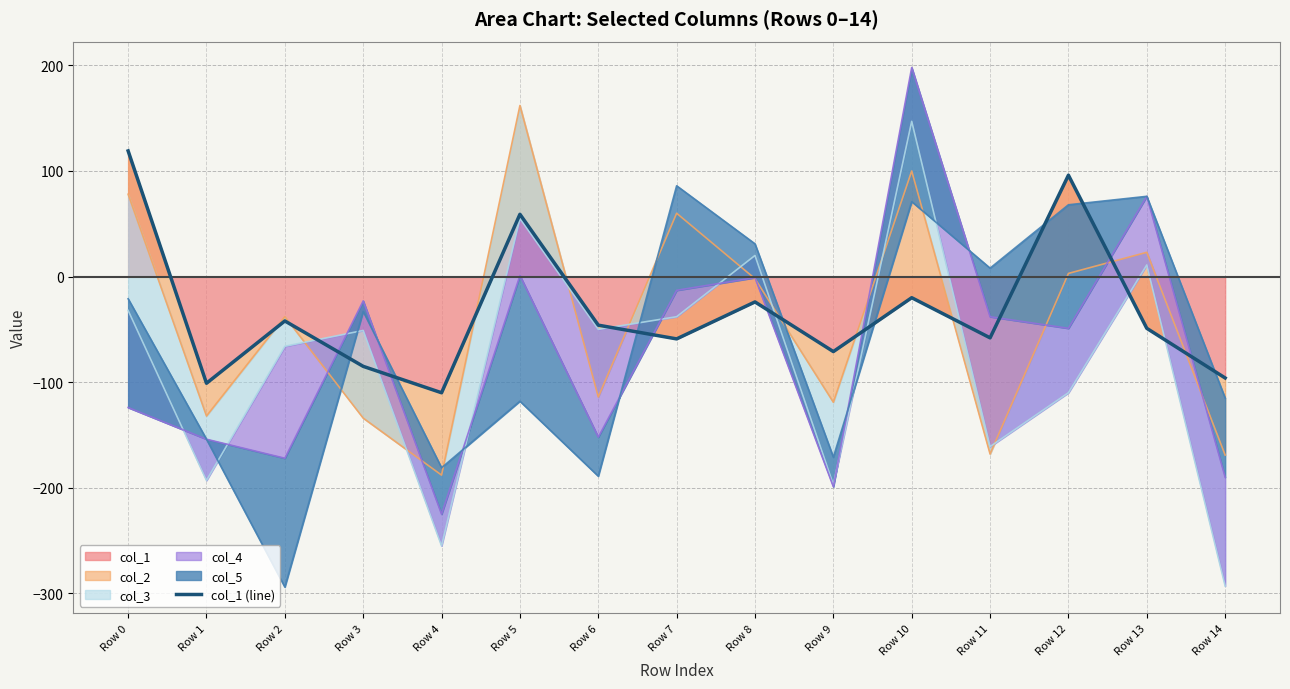

True or false: the data has more than 0 interior local peaks.

True